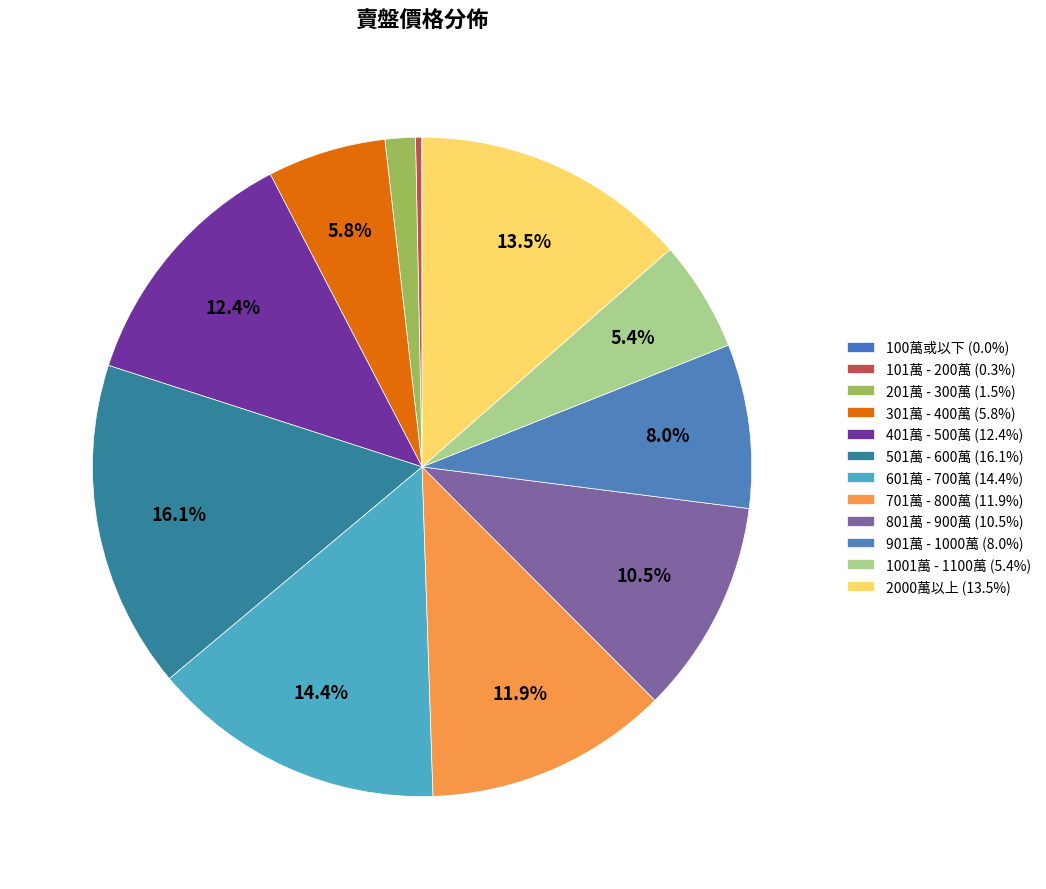

Is there any slice that represents more than half of the pie?

No